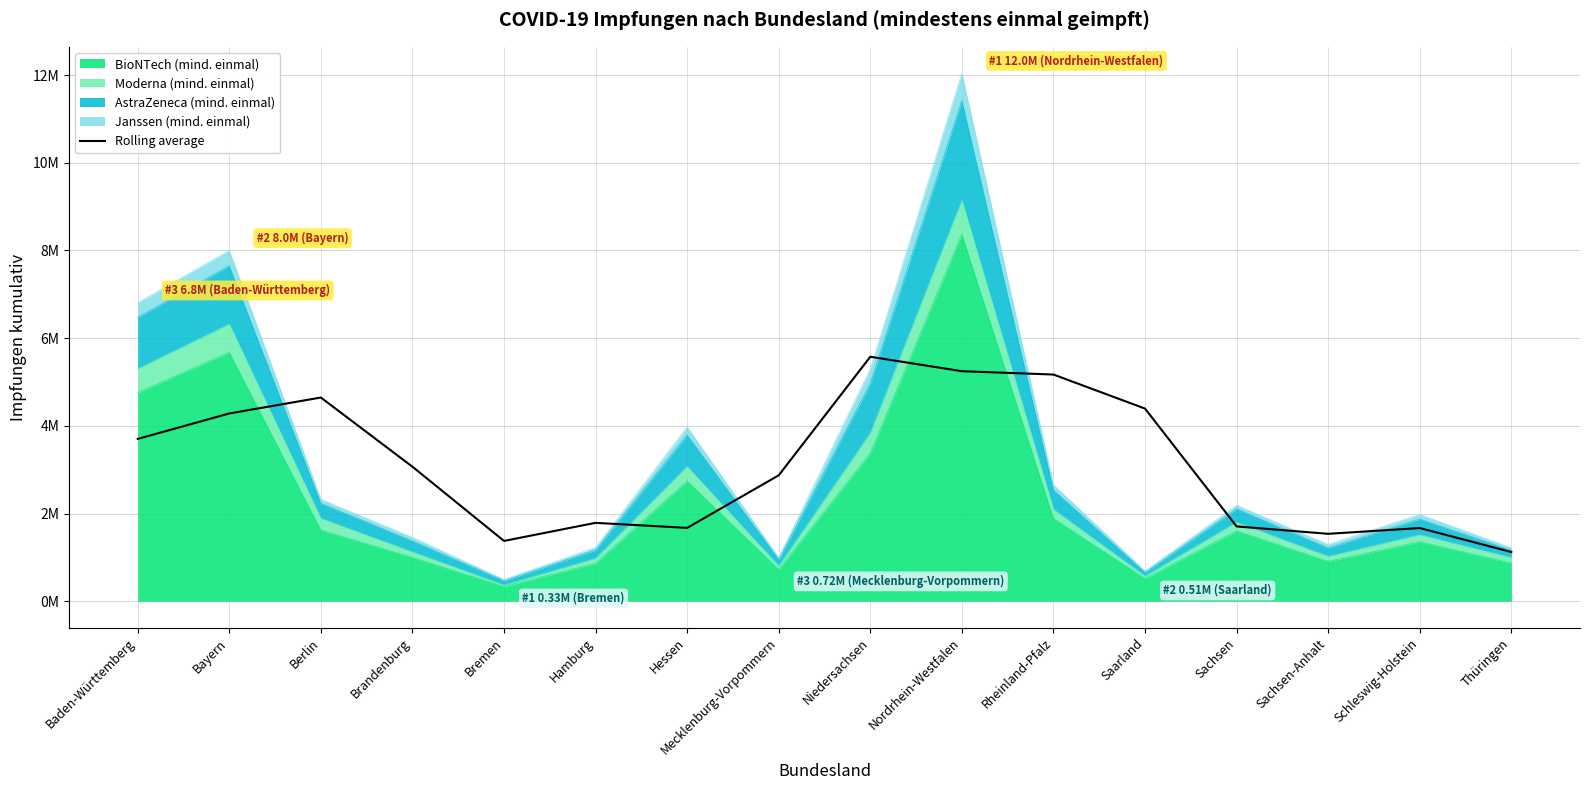

What is the label of the 9th point from the right?

Mecklenburg-Vorpommern